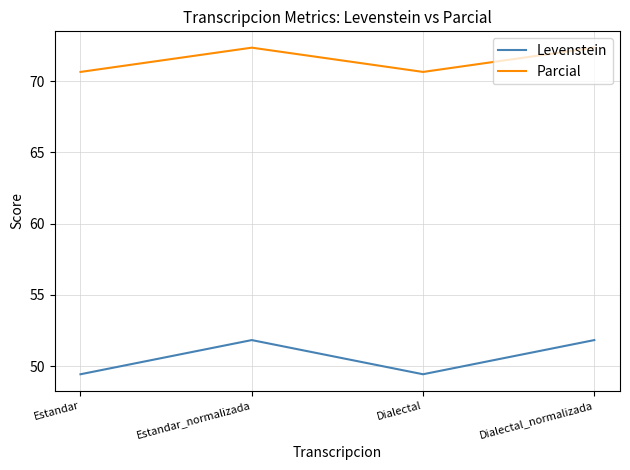

Is it true that Parcial equals 70.6 at Estandar?

True